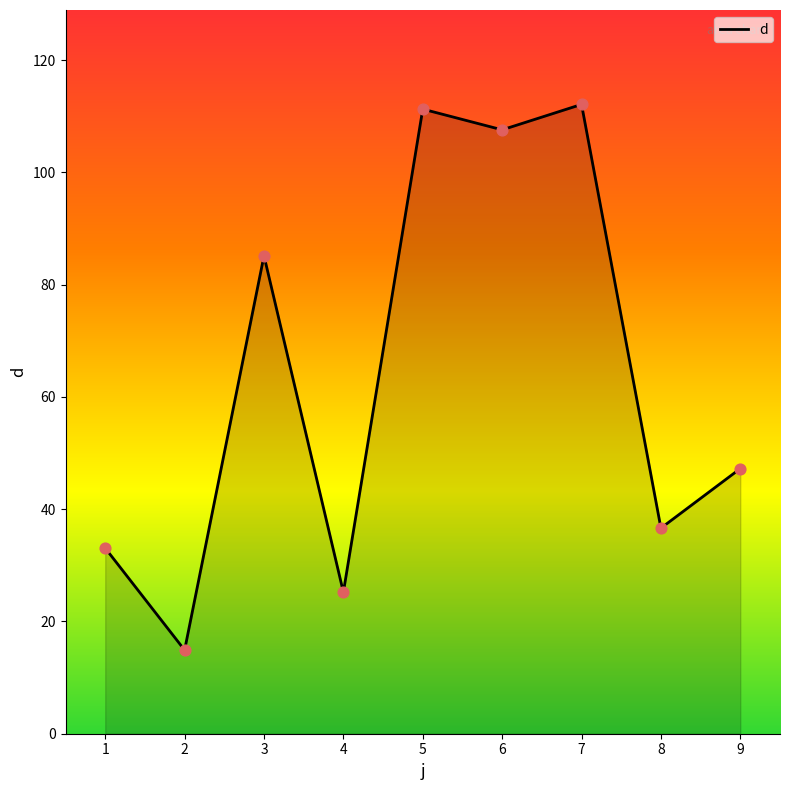

Approximately how many times larger is the value at 8 compared to 9?

0.8